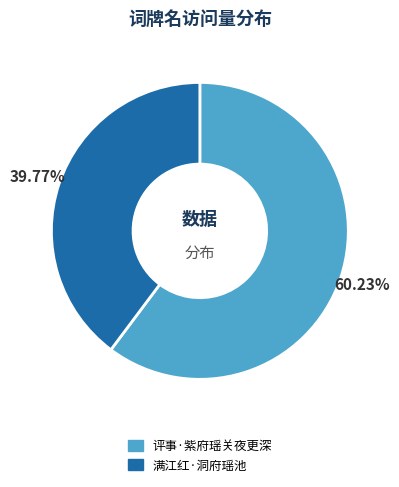

Which category accounts for the majority?

评事·紫府瑶关夜更深